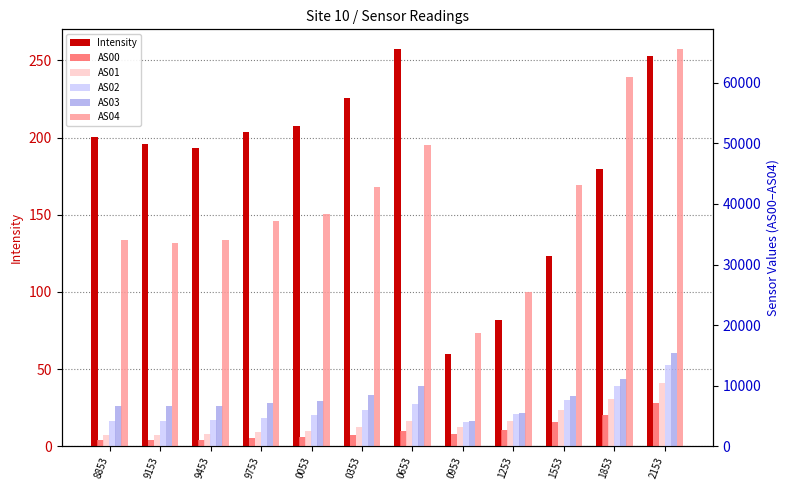

What is the difference between the second highest and minimum values in the AS01 series?

5902.0